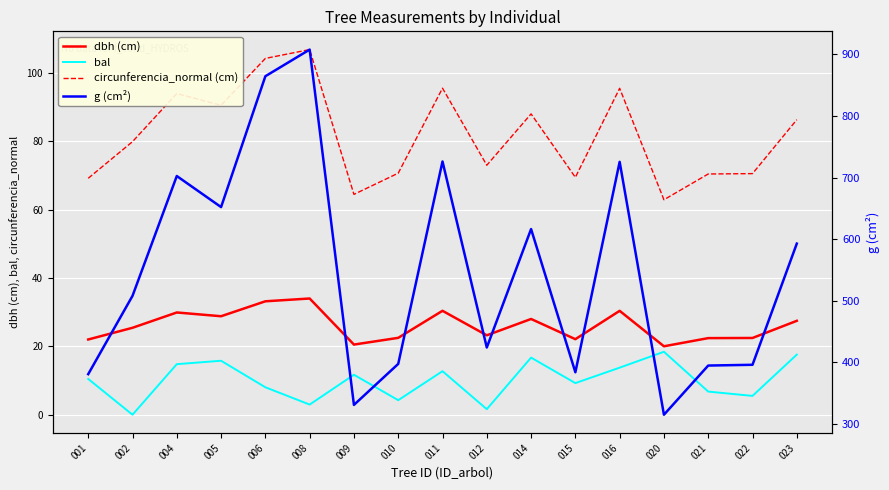

At which category does dbh (cm) reach its first local valley?

005